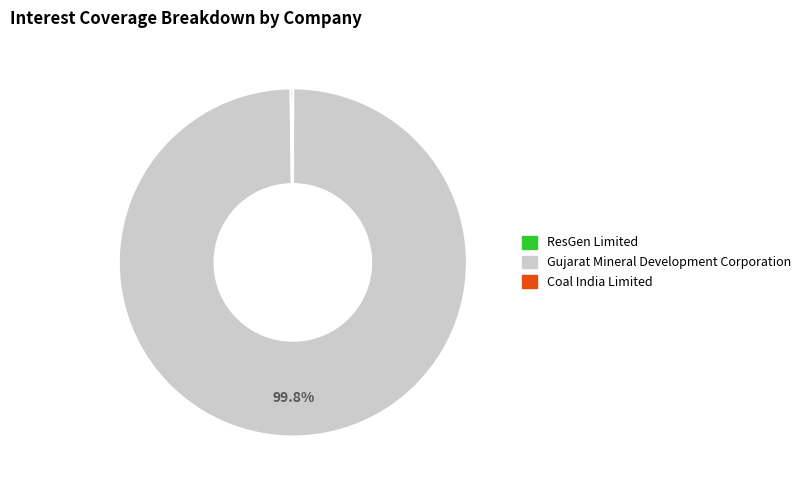

Which category has the biggest portion of the pie?

Gujarat Mineral Development Corporation